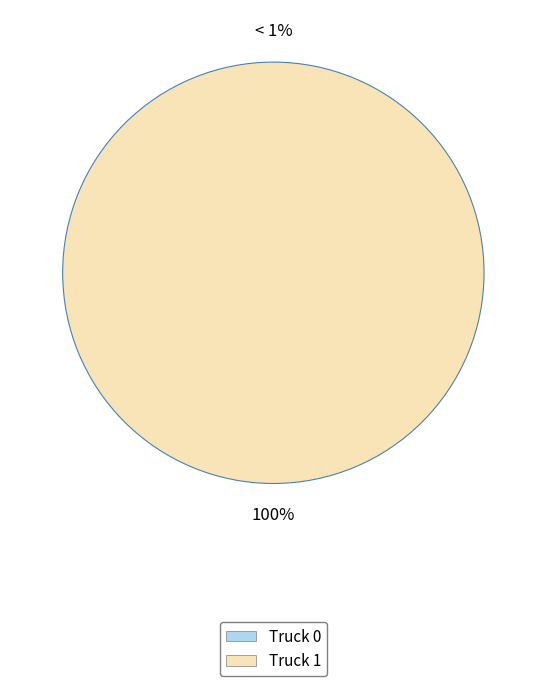

Does Truck 0 represent more than half of the total?

No